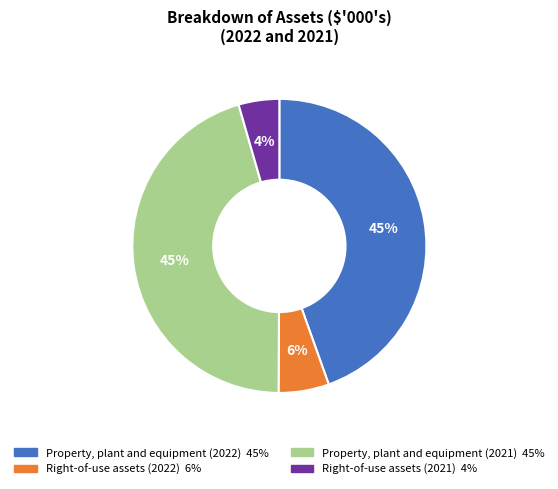

How many segments does this pie chart have?

4